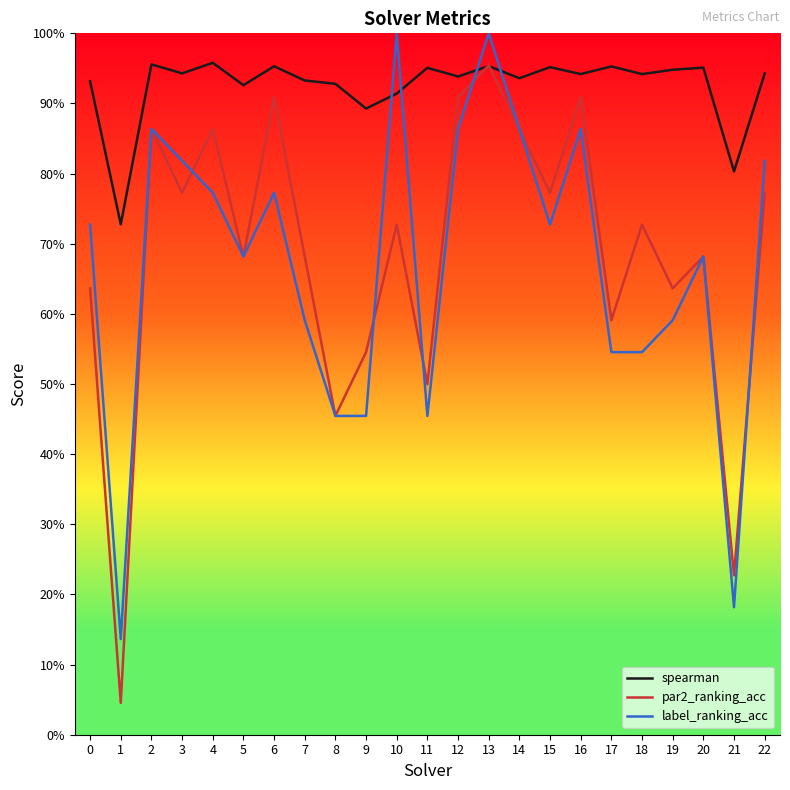

What are all the series names shown in the legend?

spearman, par2_ranking_acc, label_ranking_acc